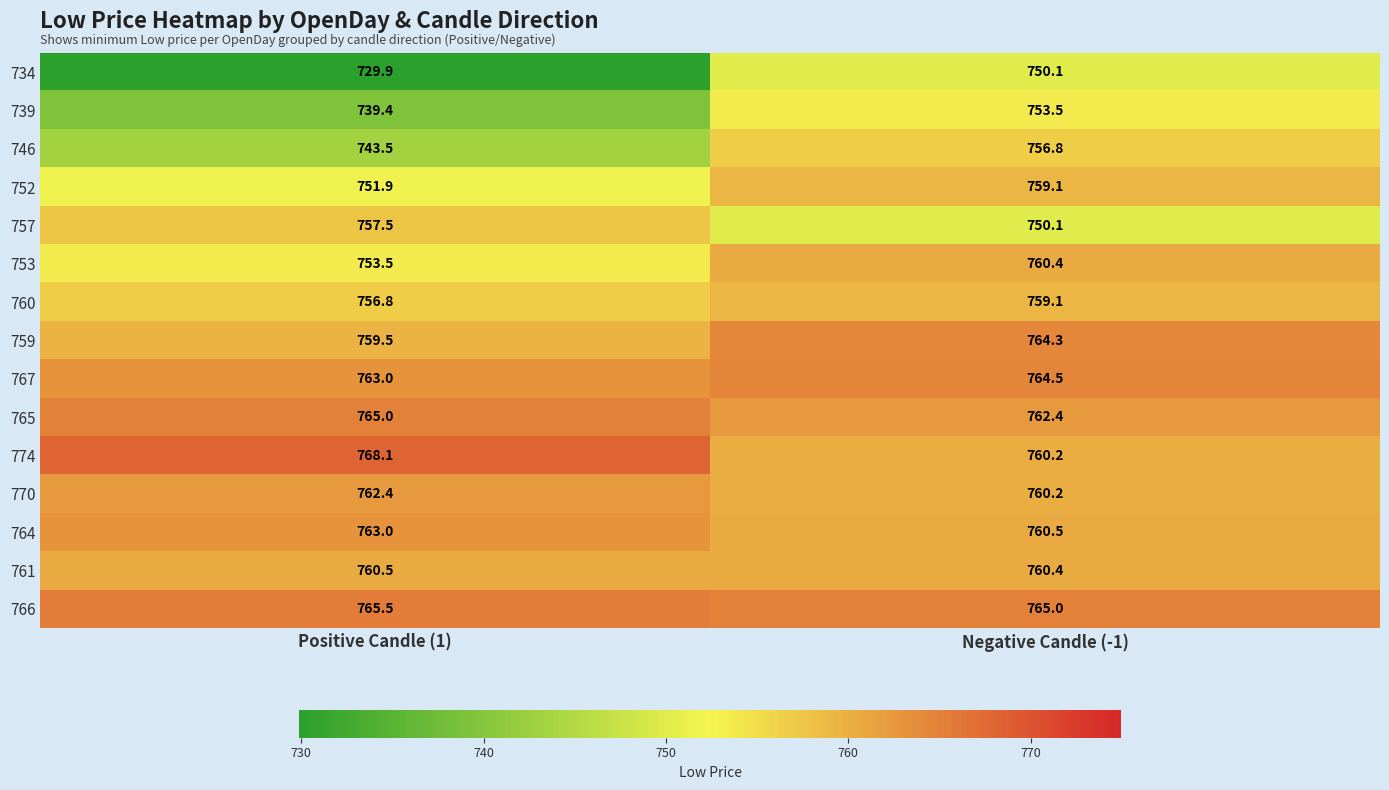

Reading right to left, extract all data points from this chart.

734: Negative Candle (-1)=750.1	Positive Candle (1)=729.9
739: Negative Candle (-1)=753.5	Positive Candle (1)=739.4
746: Negative Candle (-1)=756.8	Positive Candle (1)=743.5
752: Negative Candle (-1)=759.1	Positive Candle (1)=751.9
757: Negative Candle (-1)=750.1	Positive Candle (1)=757.5
753: Negative Candle (-1)=760.4	Positive Candle (1)=753.5
760: Negative Candle (-1)=759.1	Positive Candle (1)=756.8
759: Negative Candle (-1)=764.3	Positive Candle (1)=759.5
767: Negative Candle (-1)=764.5	Positive Candle (1)=763.0
765: Negative Candle (-1)=762.4	Positive Candle (1)=765.0
774: Negative Candle (-1)=760.2	Positive Candle (1)=768.1
770: Negative Candle (-1)=760.2	Positive Candle (1)=762.4
764: Negative Candle (-1)=760.5	Positive Candle (1)=763.0
761: Negative Candle (-1)=760.4	Positive Candle (1)=760.5
766: Negative Candle (-1)=765.0	Positive Candle (1)=765.5